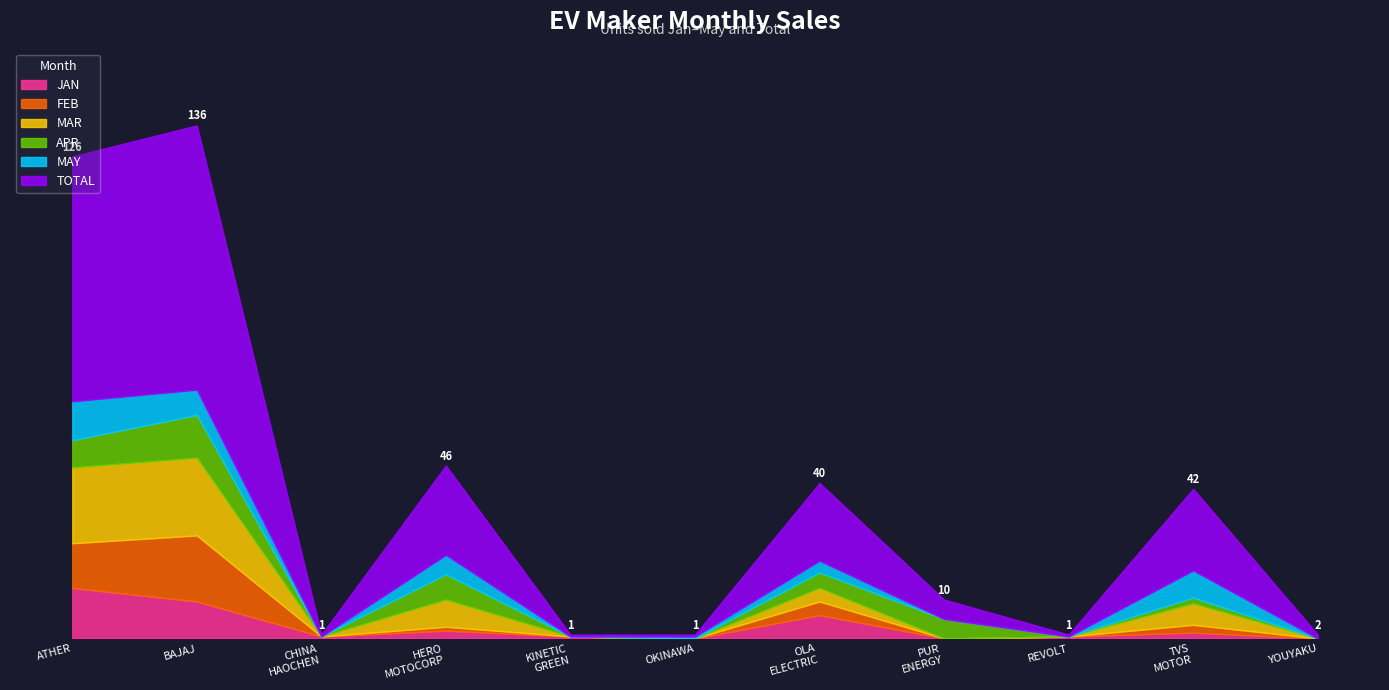

Is it true that JAN equals -8 at OKINAWA?

False